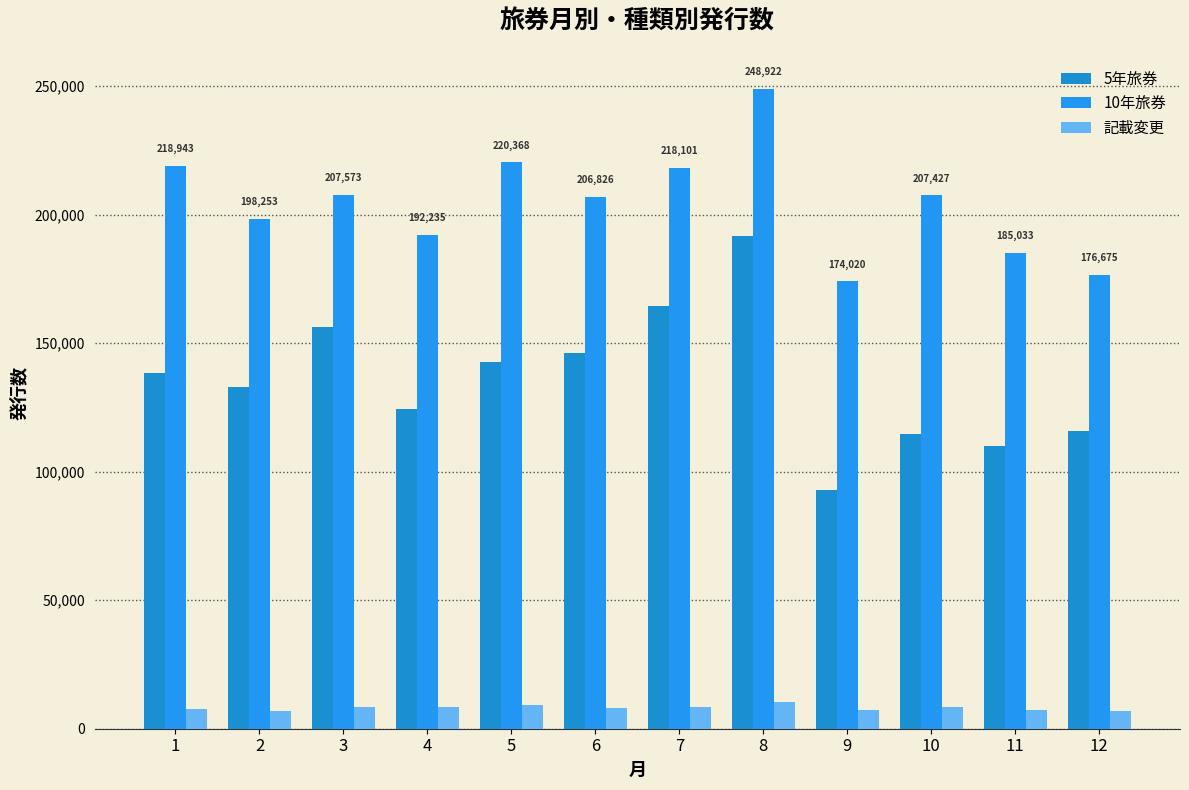

How many data points in 10年旅券 are less than 207427?

6